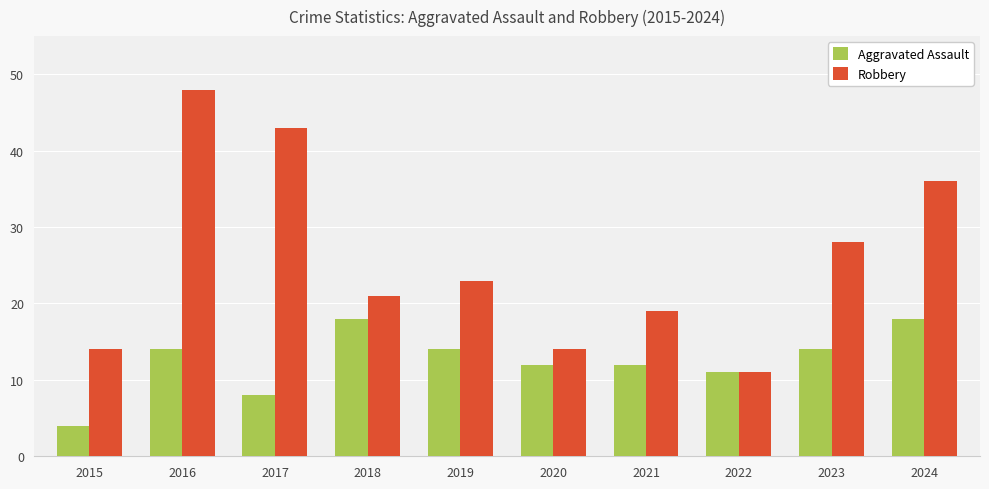

What is the value of the Aggravated Assault bar at the 2nd from the left?

14